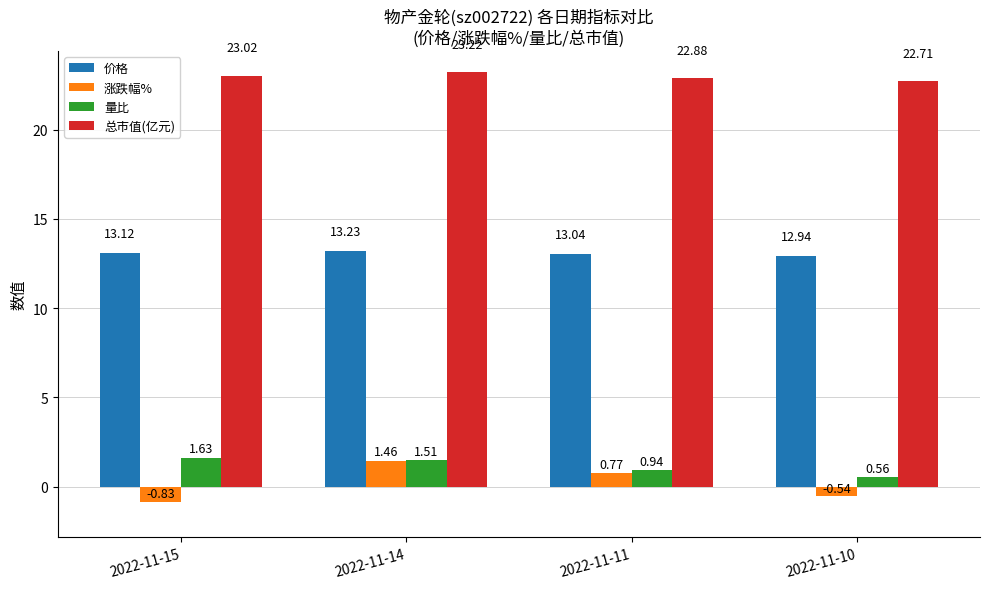

Where does the 总市值(亿元) series first go above 23?

2022-11-15